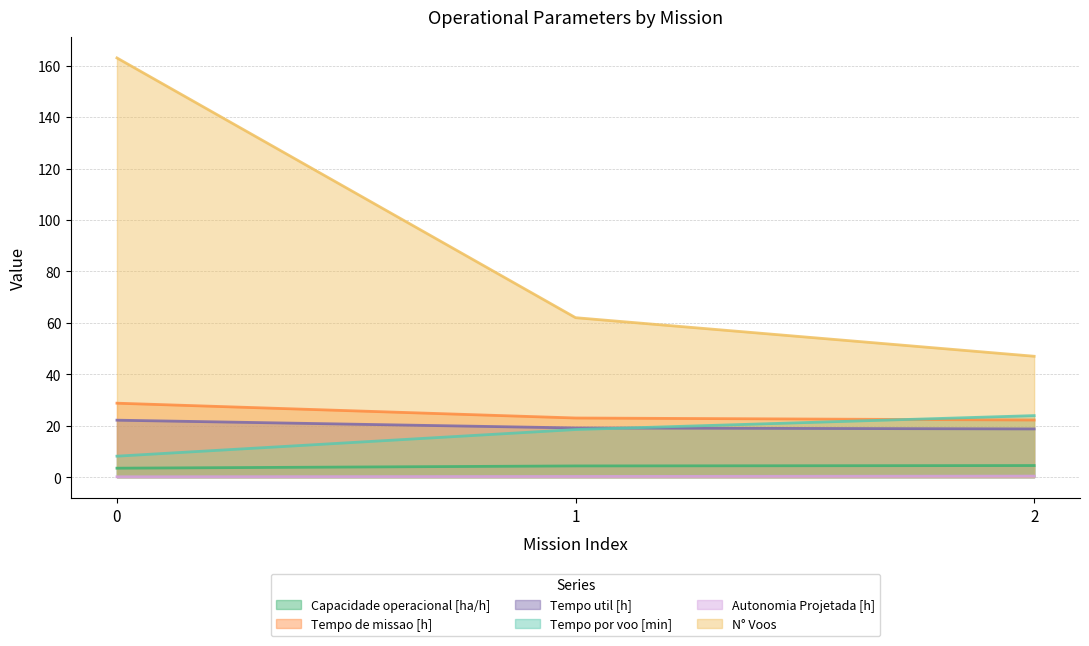

What is the total value across all series at 1?

127.2